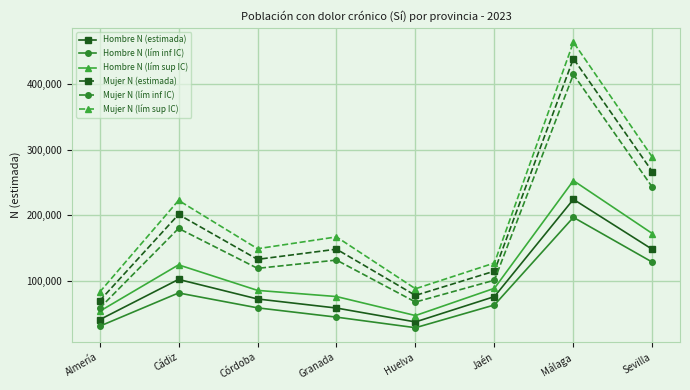

True or false: Hombre N (estimada) has a value of 40364 at Almería.

True